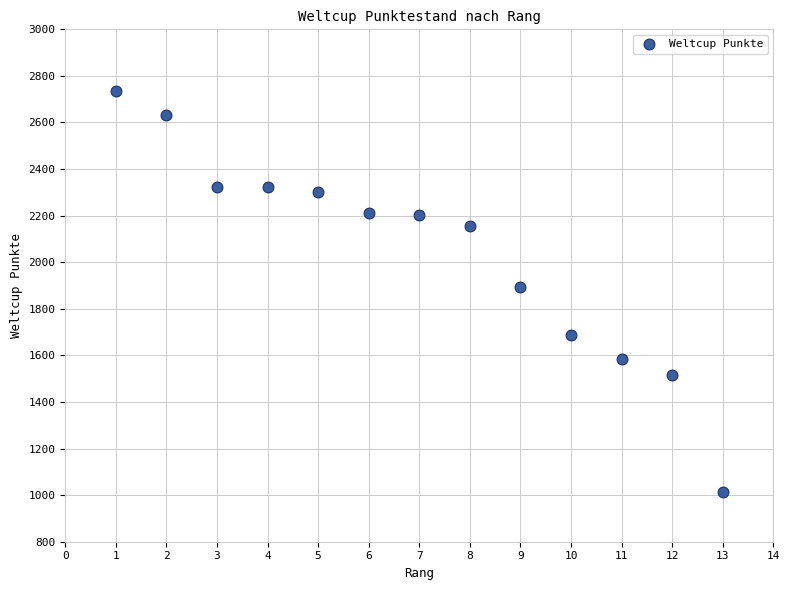

What is the range of Y values (max minus min)?

1722